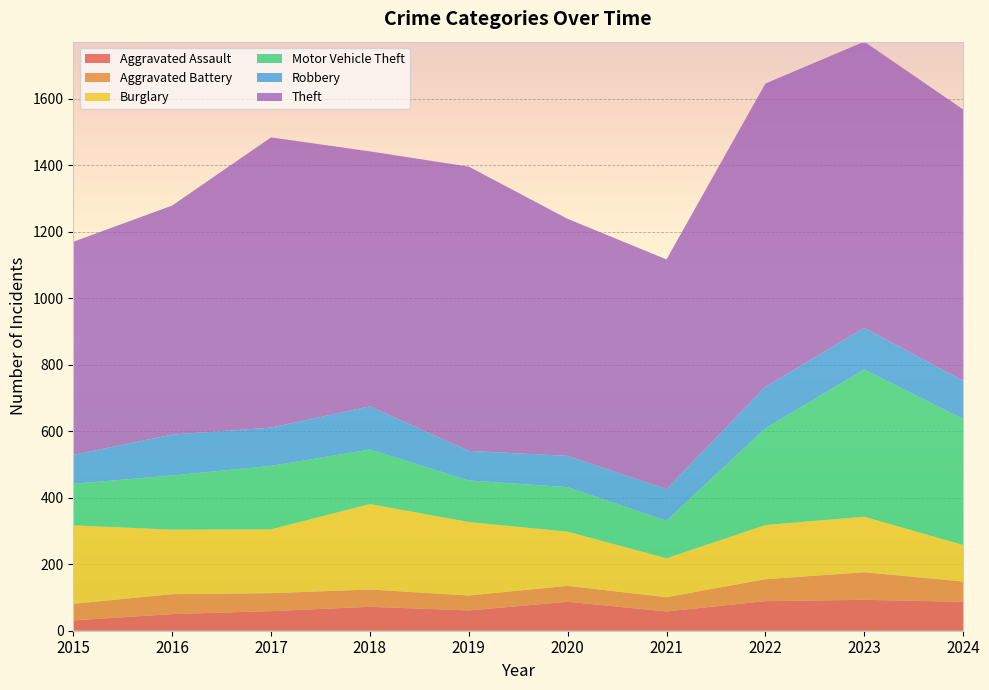

Reading left to right, extract all data points from this chart.

Aggravated Assault: 31	50	59	72	61	87	58	89	93	87
Aggravated Battery: 50	60	54	52	45	48	43	66	83	61
Burglary: 236	194	192	257	221	163	117	163	167	110
Motor Vehicle Theft: 125	163	191	164	125	134	113	291	443	379
Robbery: 87	123	115	130	89	94	95	125	125	115
Theft: 641	689	873	767	855	713	691	912	861	816